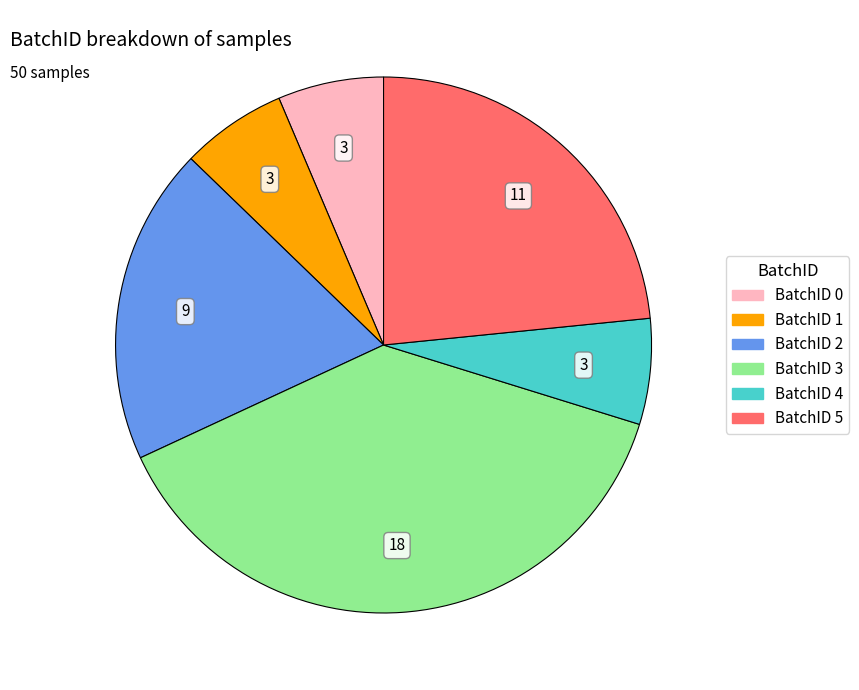

Is there a majority slice in this chart?

No